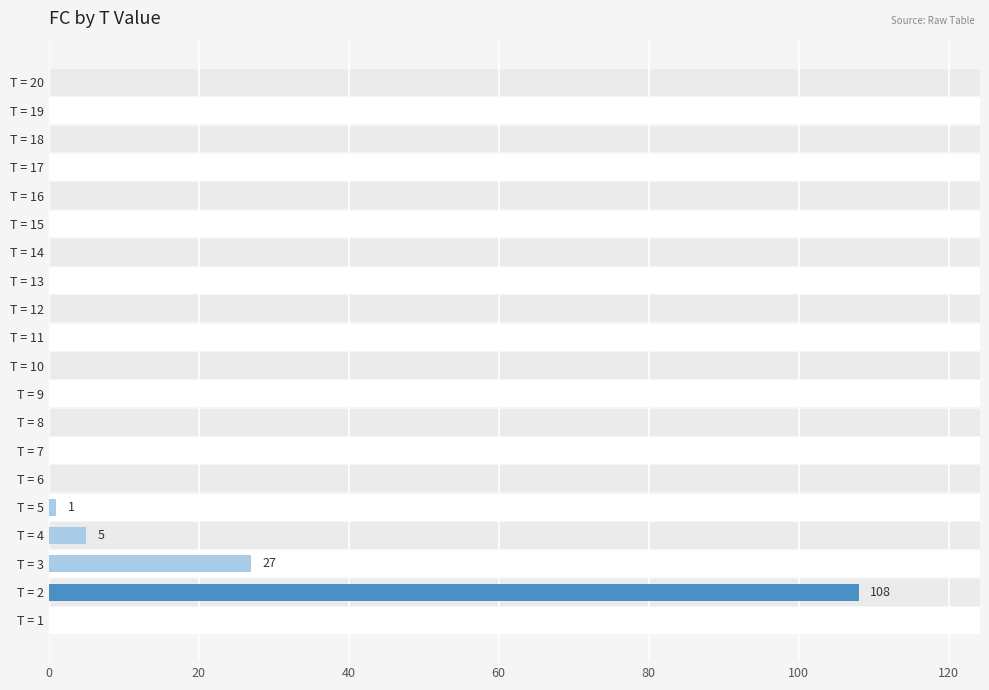

Count the number of categories in the chart.

20